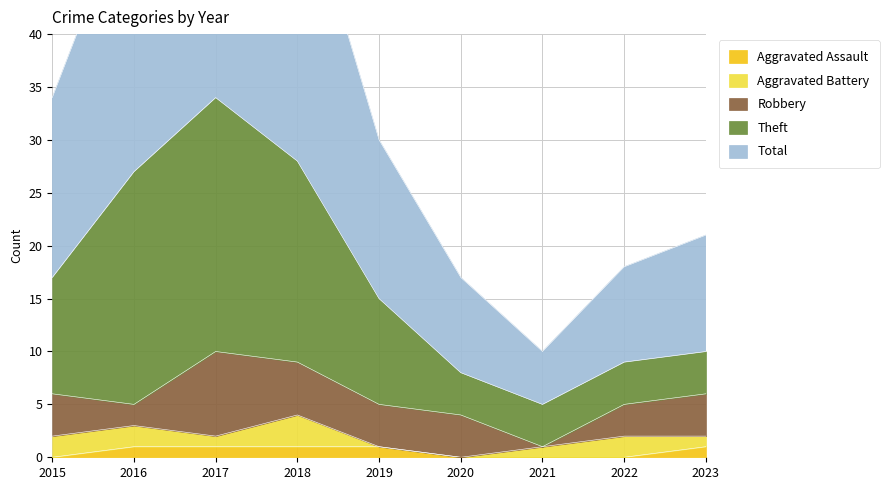

The value of Aggravated Assault at 2020 is 0. True or false?

True